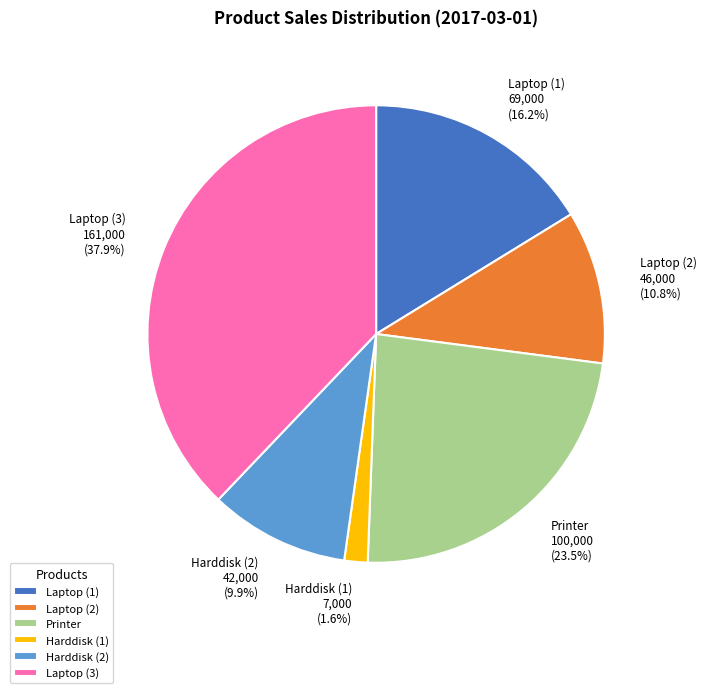

How many segments does this pie chart have?

6